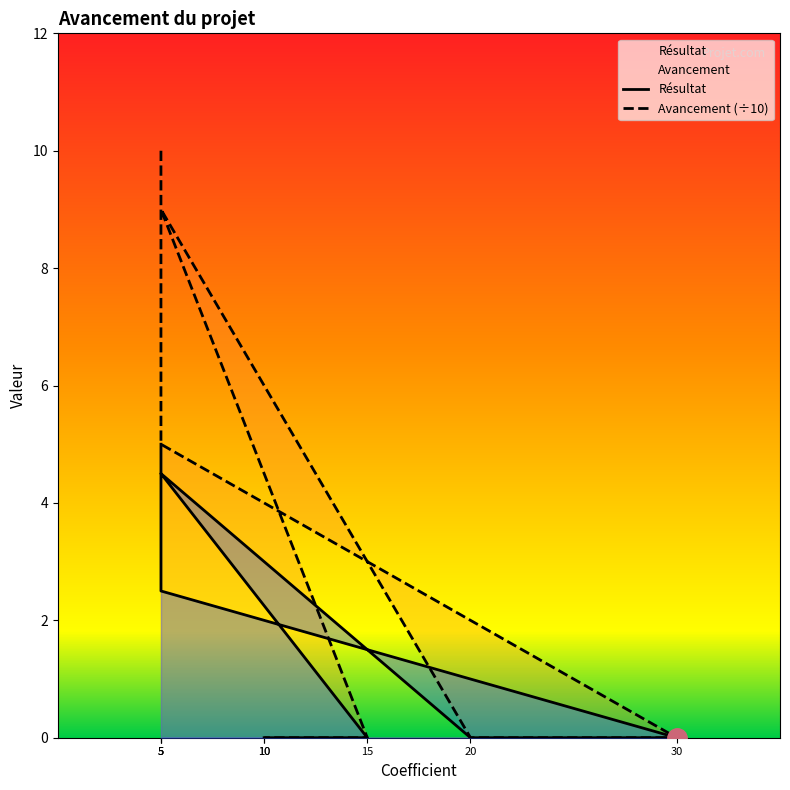

At how many categories does at least one series exceed 6?

2